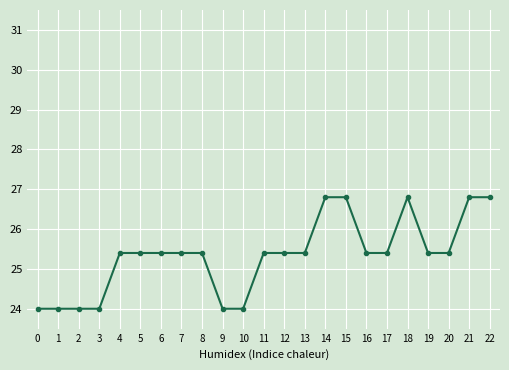

What is the sum of the values at 7 and 10?

49.4